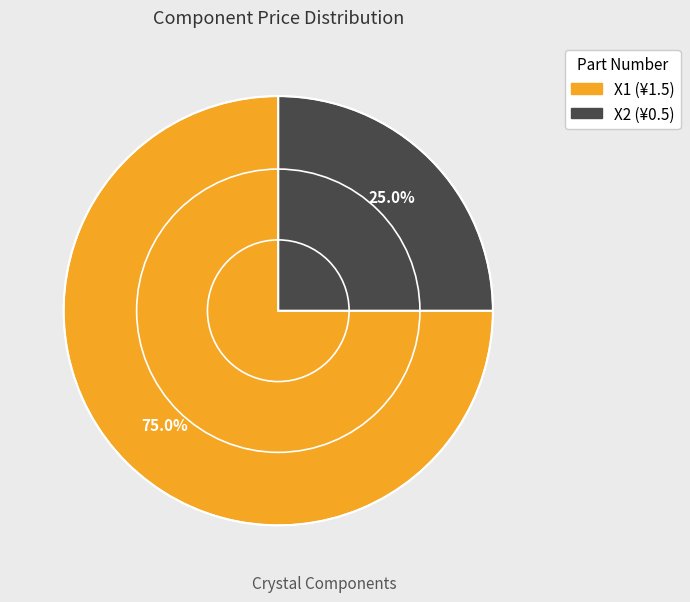

Which slice is the largest?

X1